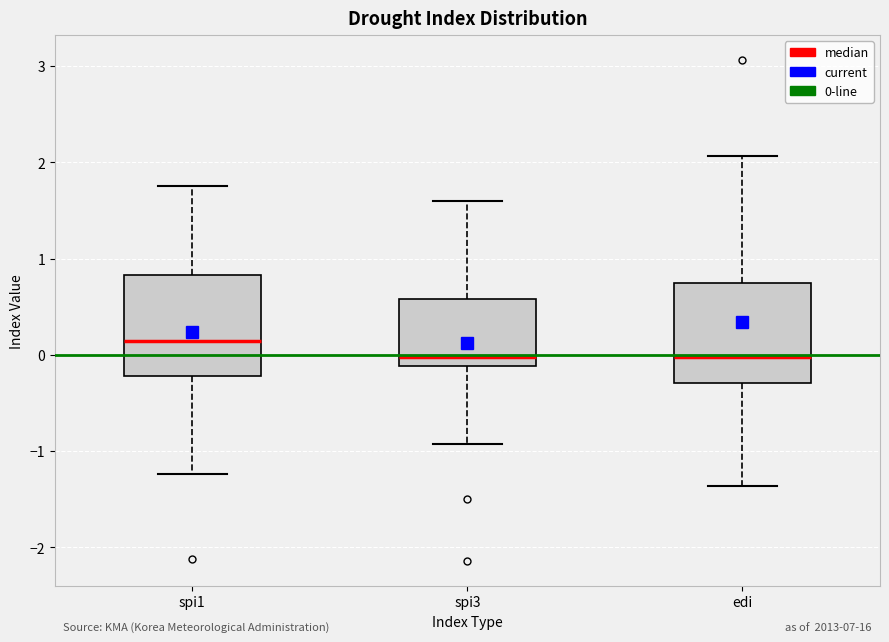

Reading left to right, read every box against the y-axis: the position of its median line, the range the box covers, and the ends of its whiskers. The values are not printed on the chart, so give them approximately, as read against the axis.

spi1: median 0.1, box -0.2 to 0.8, whiskers -1.2 to 1.8
spi3: median 0.0, box -0.1 to 0.6, whiskers -0.9 to 1.6
edi: median 0.0, box -0.3 to 0.8, whiskers -1.4 to 2.1